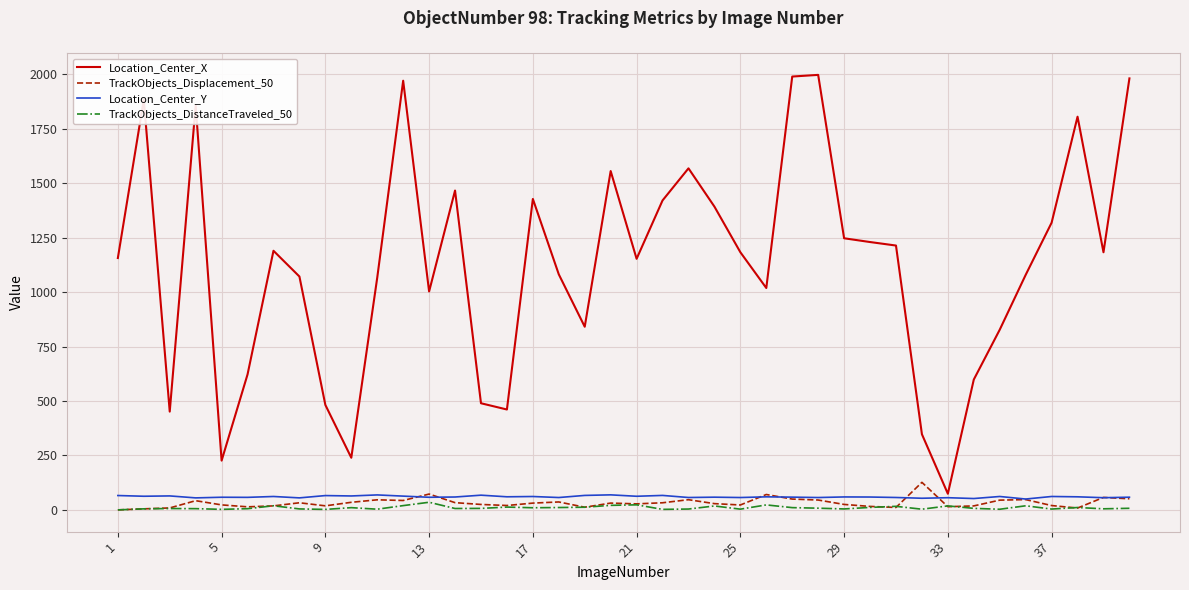

What is the minimum value for Location_Center_X?

74.1